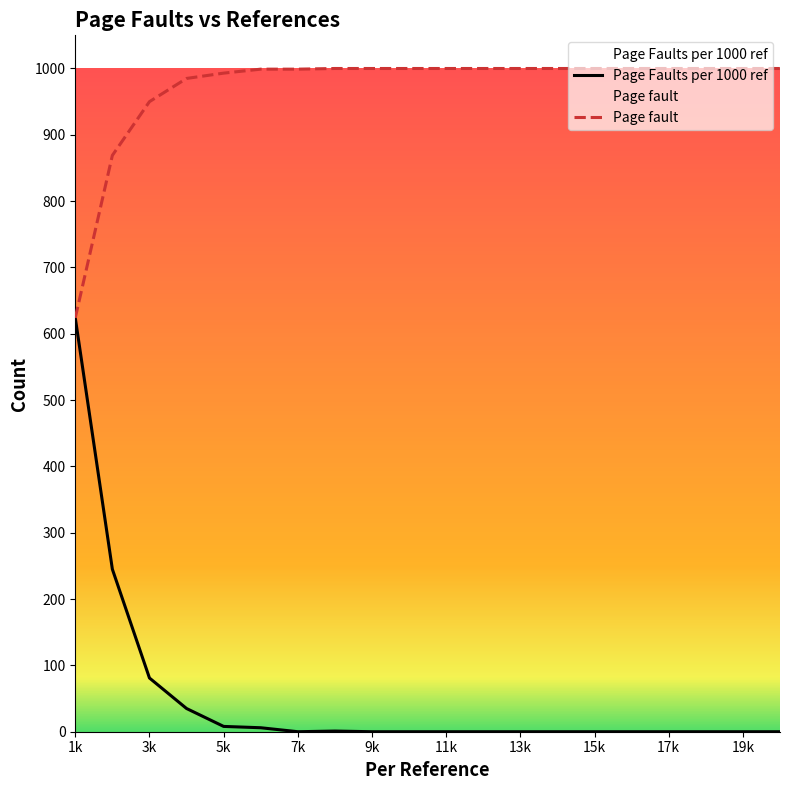

What is the maximum value shown in the chart?

1000